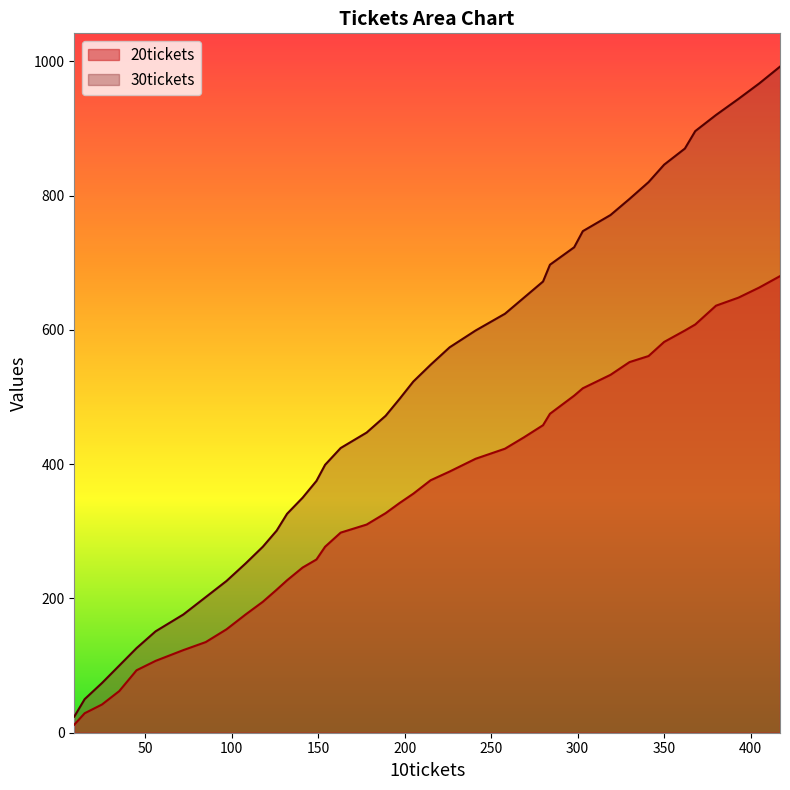

Rank the categories by 20tickets value from highest to lowest.

417, 405, 393, 380, 368, 362, 350, 341, 330, 319, 303, 298, 284, 280, 269, 258, 241, 226, 215, 205, 197, 189, 178, 163, 154, 149, 141, 132, 126, 118, 108, 97, 85, 72, 56, 45, 35, 25, 15, 9